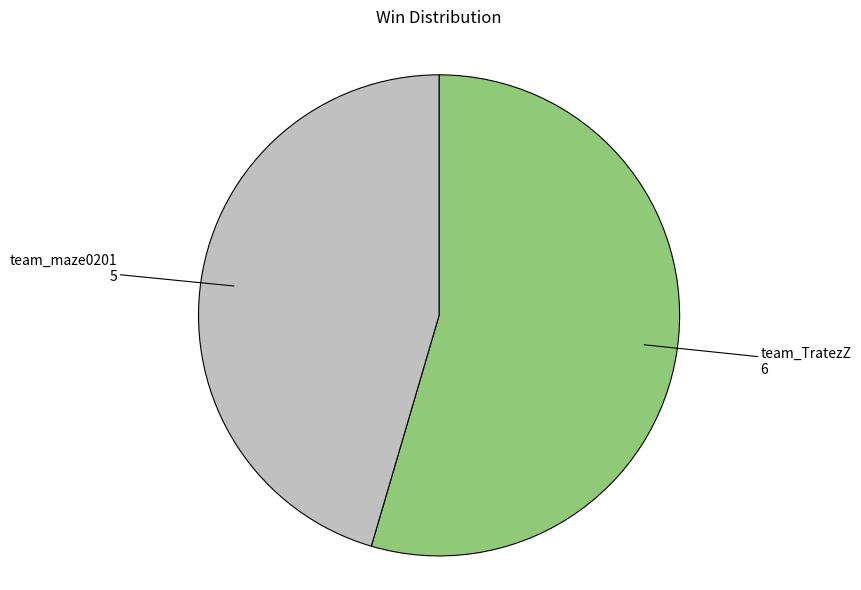

Which category has the smallest portion of the pie?

team_maze0201